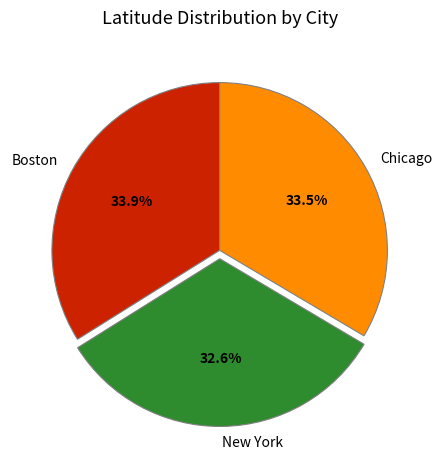

What is the ratio of the value at Chicago to the value at New York?

1.0